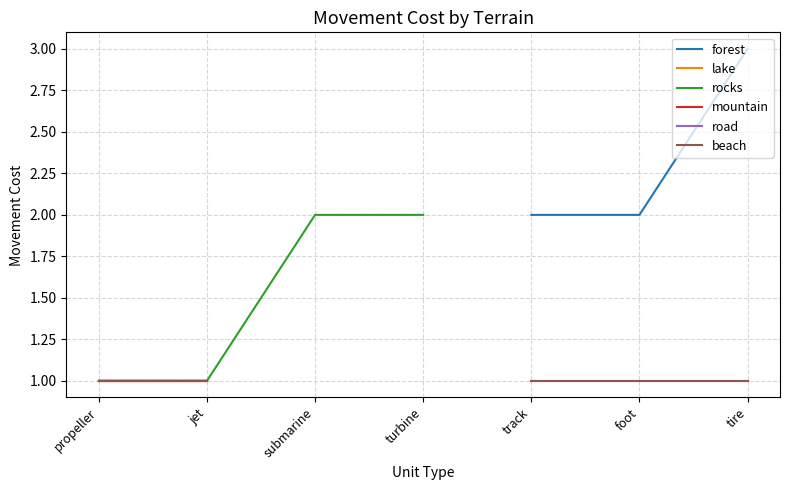

How many lines are shown in the chart?

6